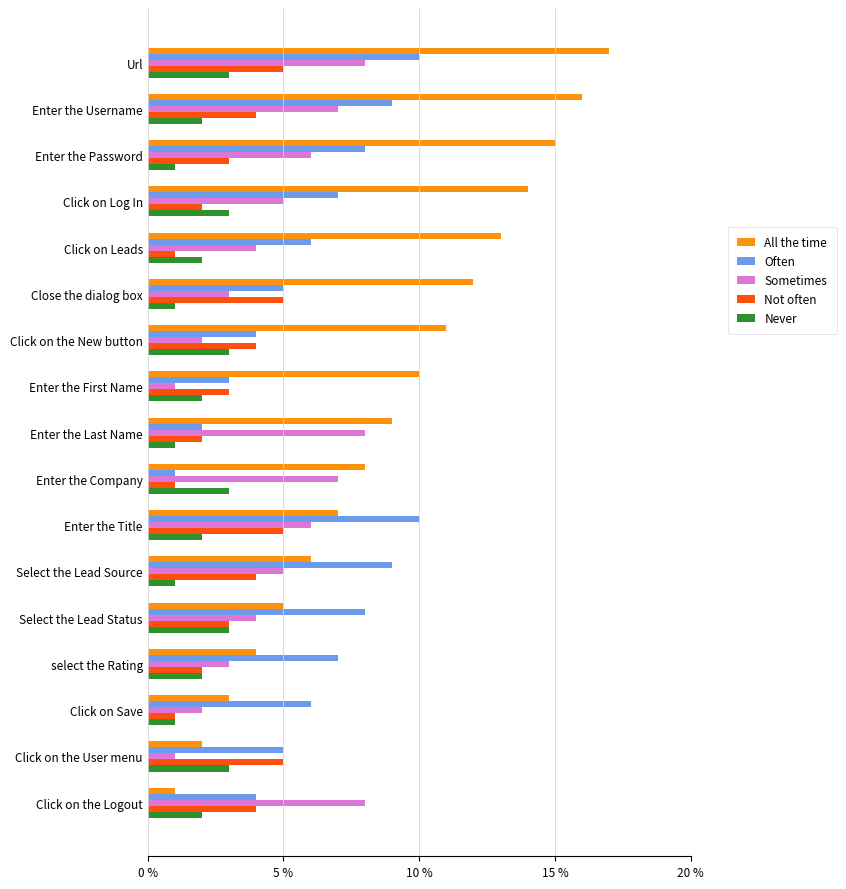

What is the difference between the maximum and minimum values in the Never series?

2